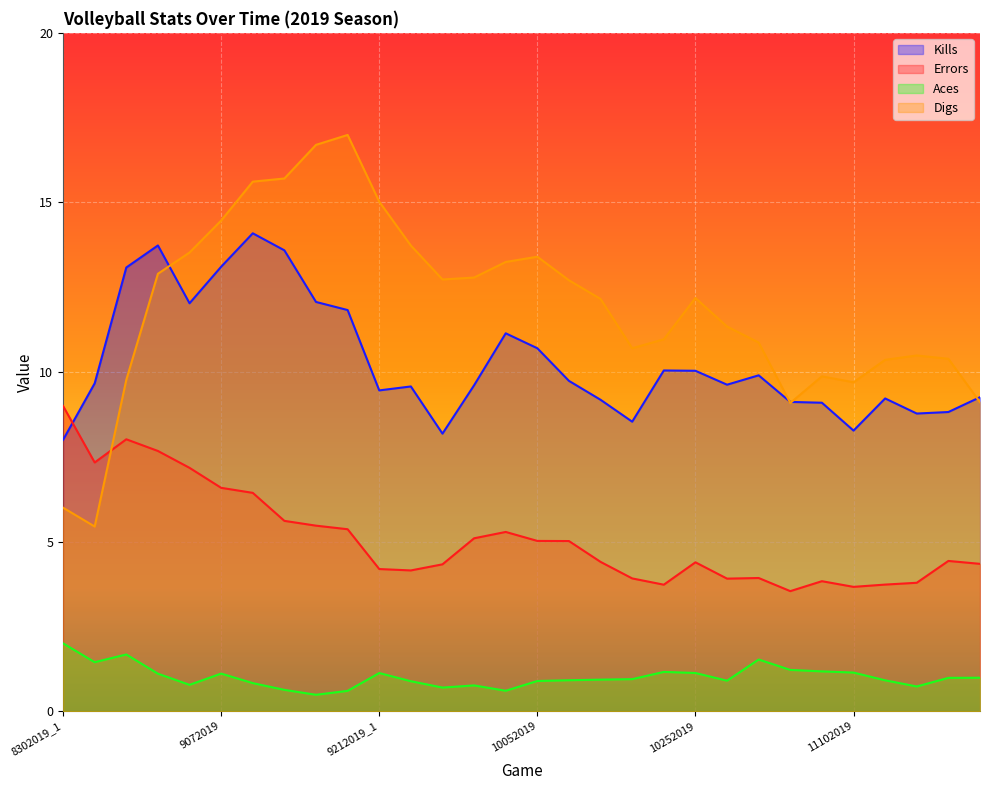

Is the value of Aces at 8312019 greater than the value of Errors at 9132019_2?

No